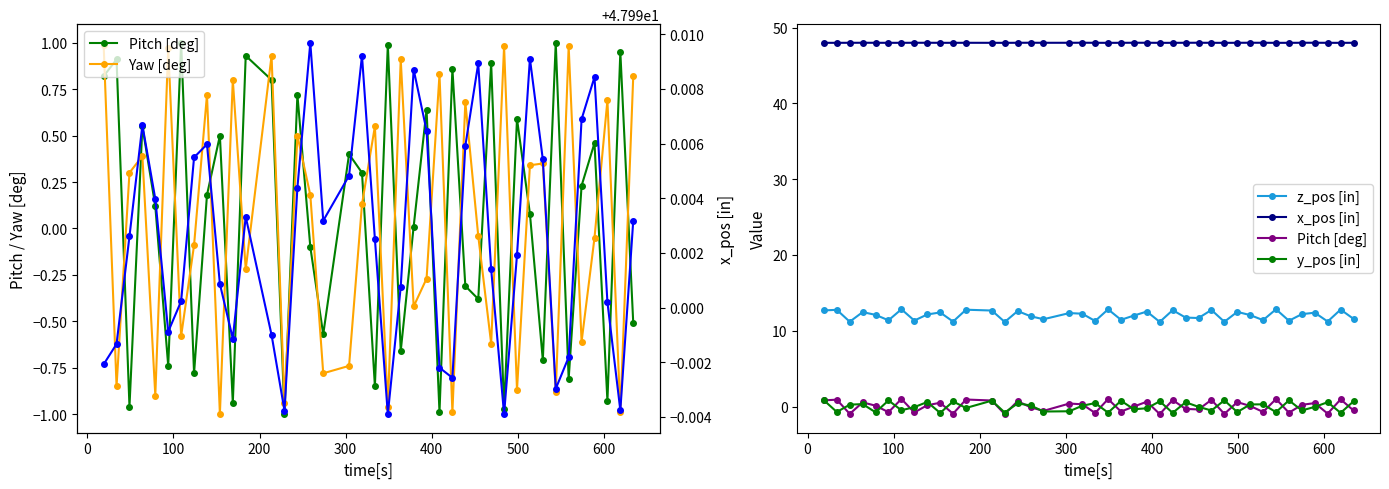

How many series are shown in this chart?

5